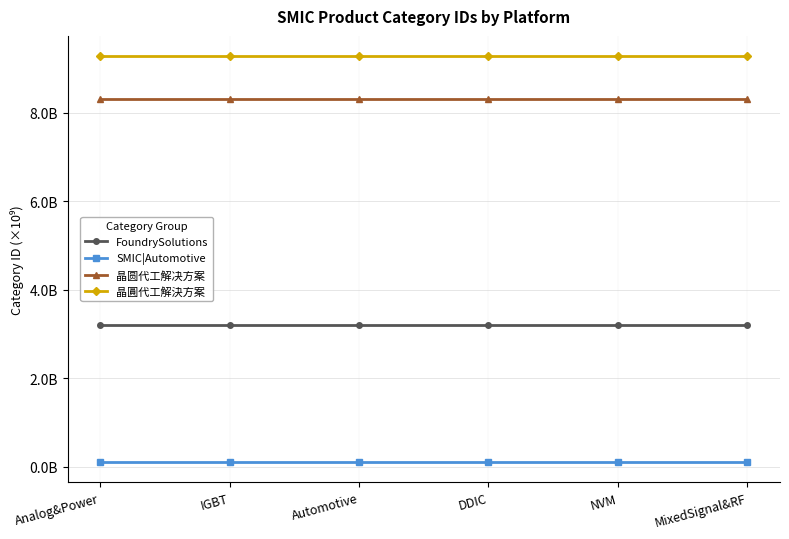

What position from the right is Analog&Power?

6